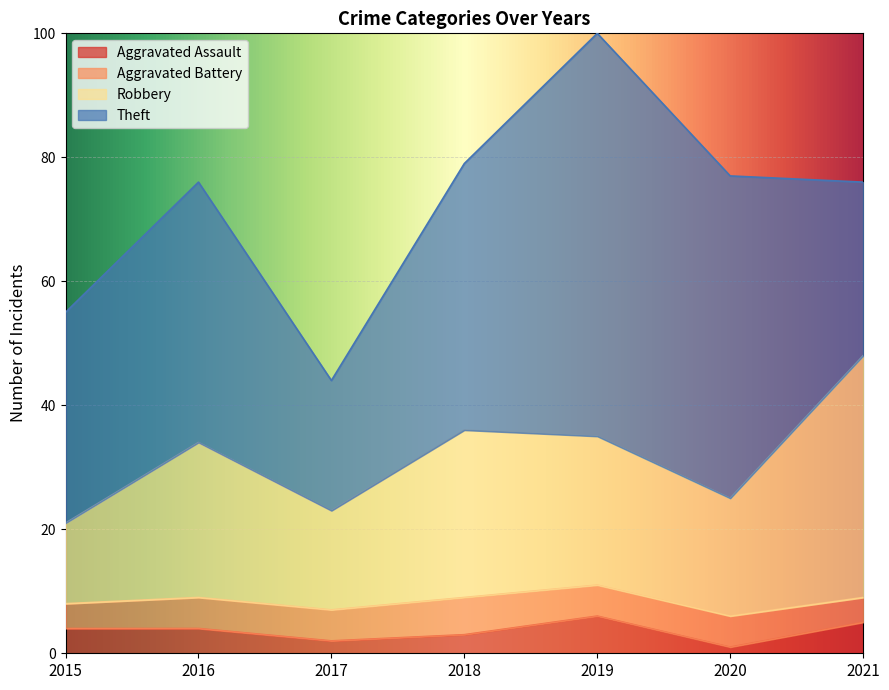

What is the highest value of the Aggravated Assault series?

6